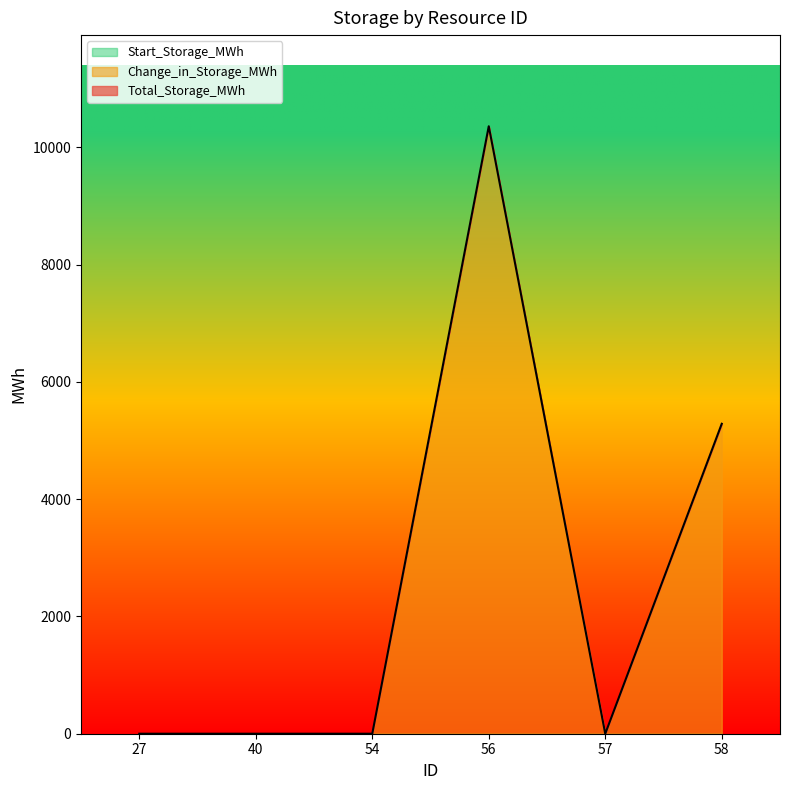

List the labels in order of Total_Storage_MWh value, largest first.

56, 58, 27, 40, 54, 57